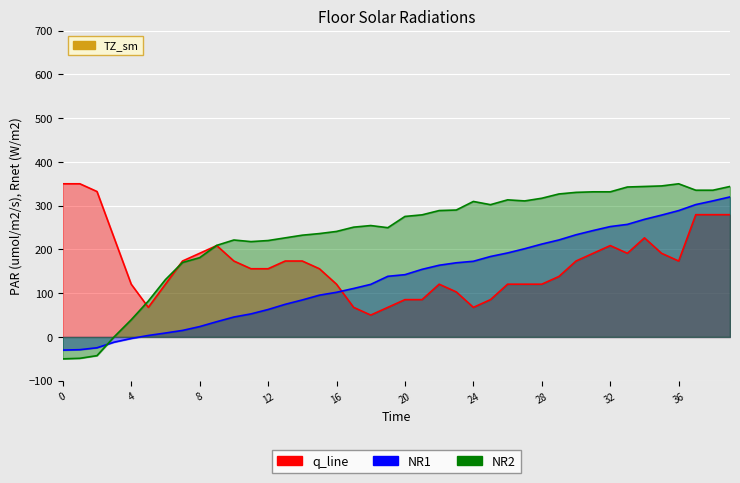

What are all the series names shown in the legend?

q_line, NR1, NR2